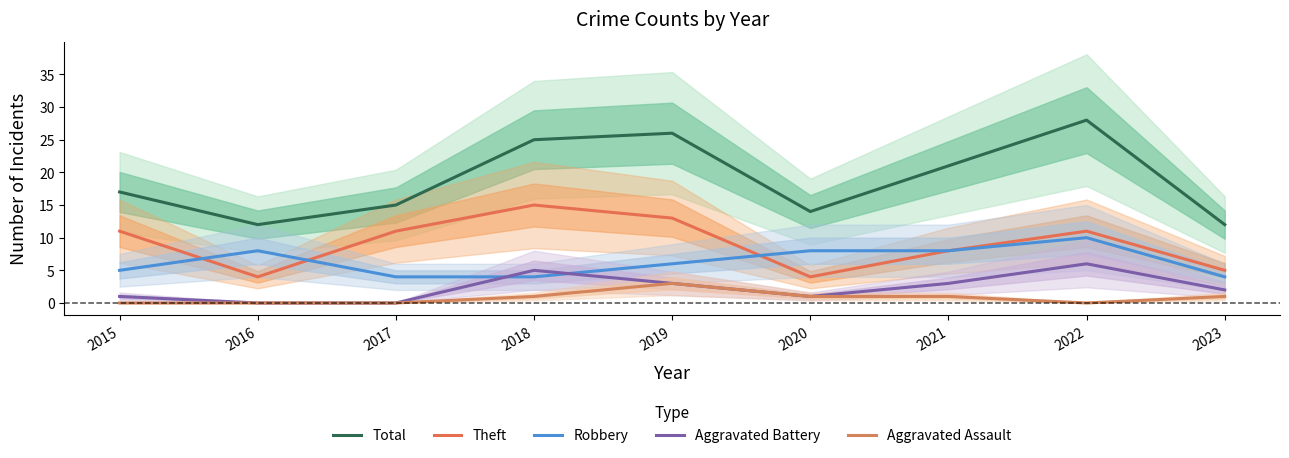

True or false: Robbery and Aggravated Assault intersect in this chart.

False